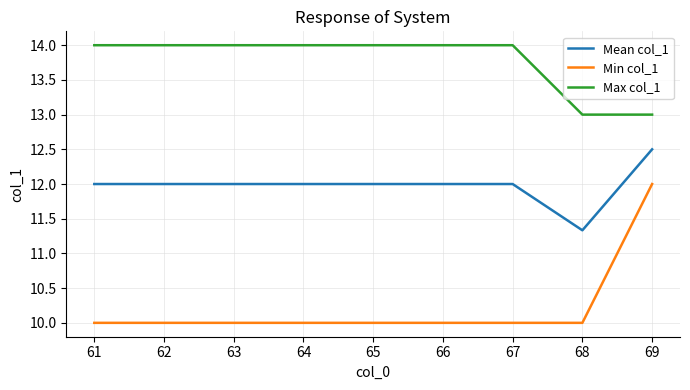

True or false: Max col_1 has a value of 14.0 at 61.

True